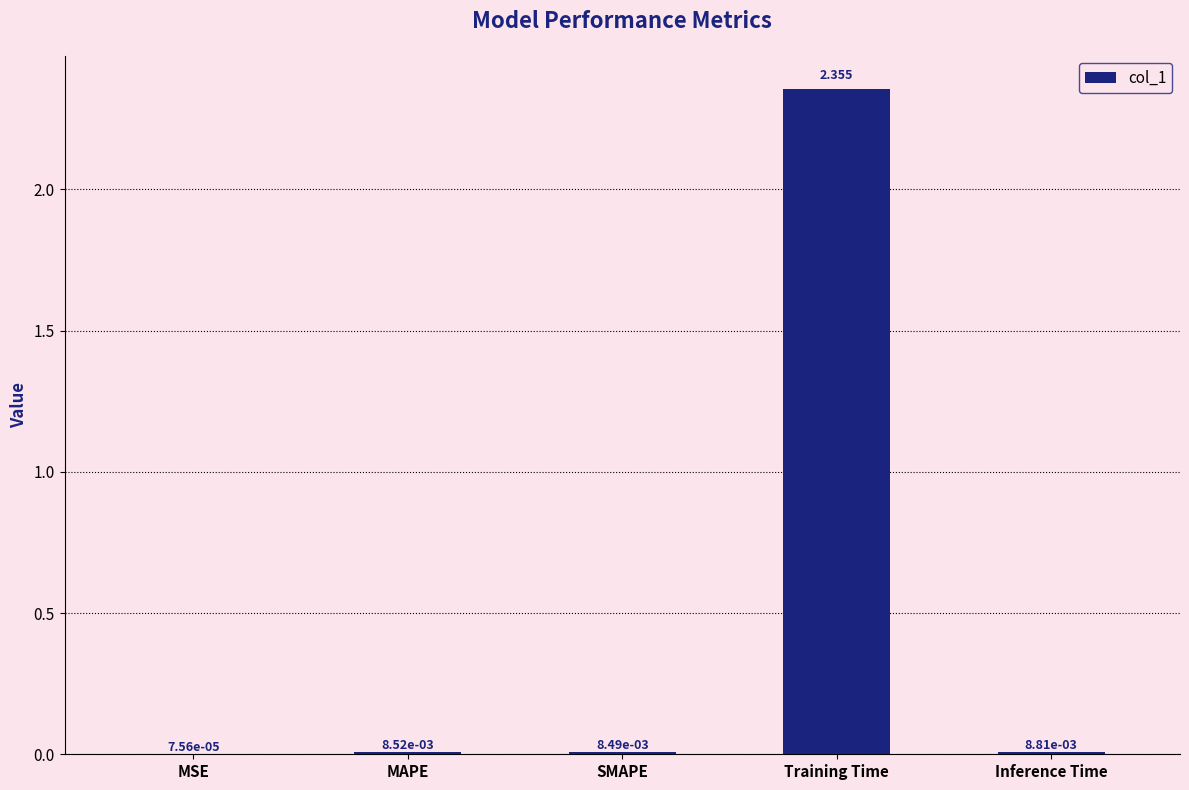

Which label corresponds to the largest value in the chart?

Training Time